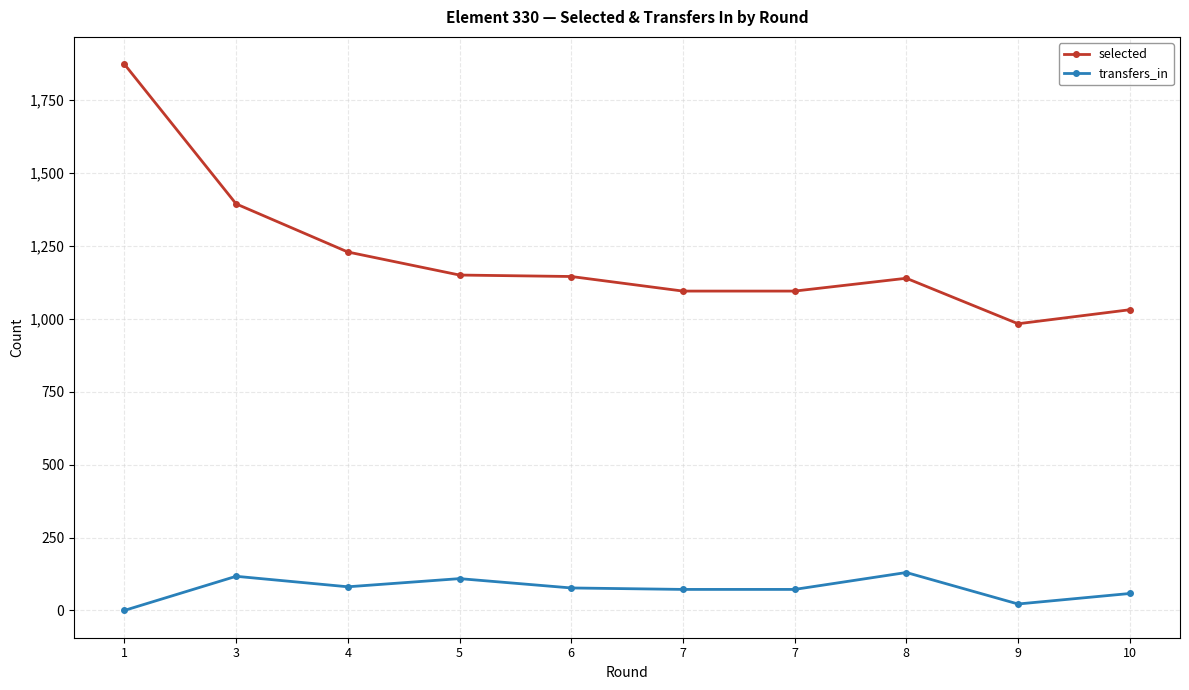

What are all the series names shown in the legend?

selected, transfers_in